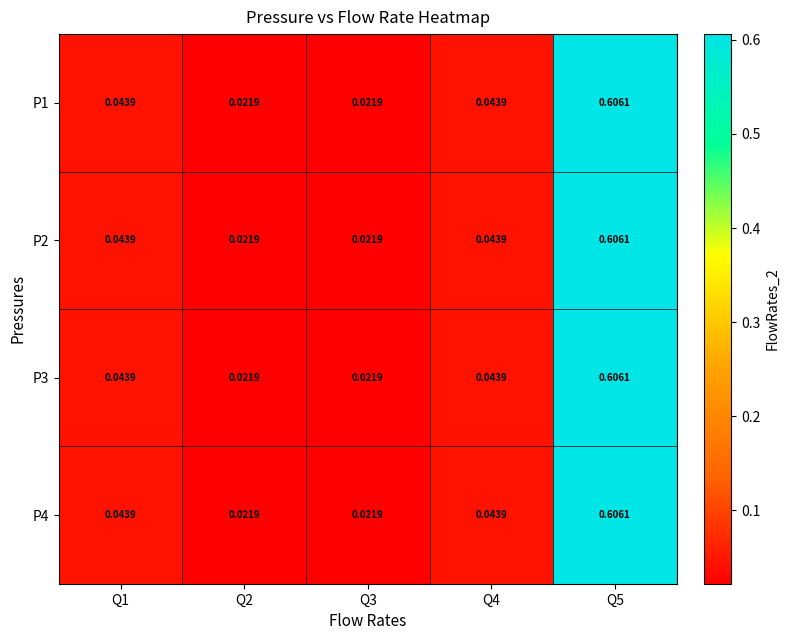

How many series are shown in this chart?

4